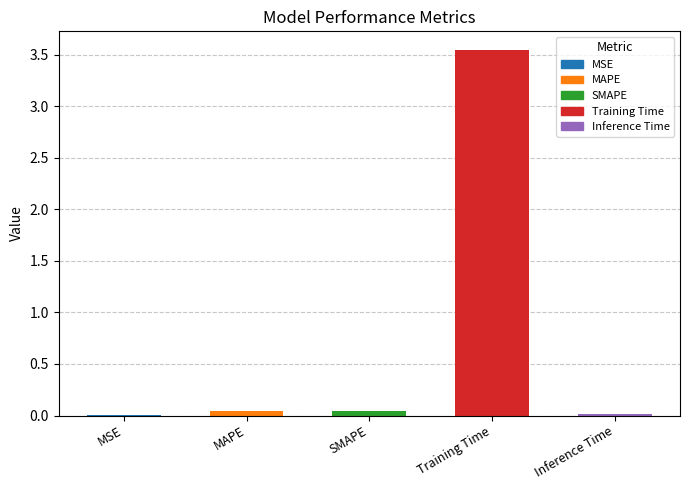

Are the bars horizontal?

No